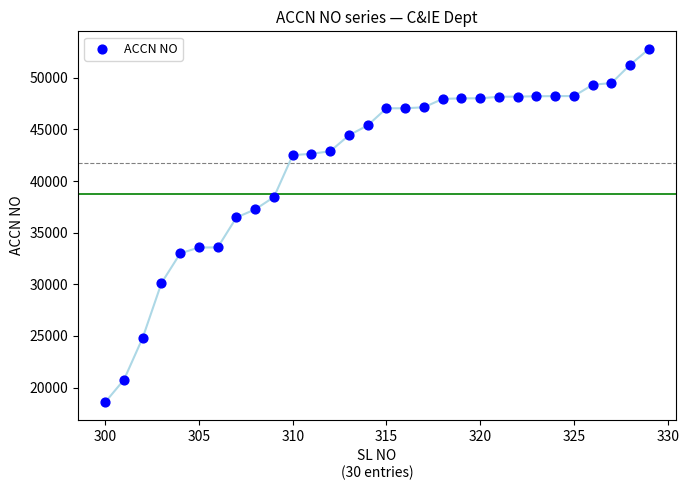

What is the range of X values (max minus min)?

29